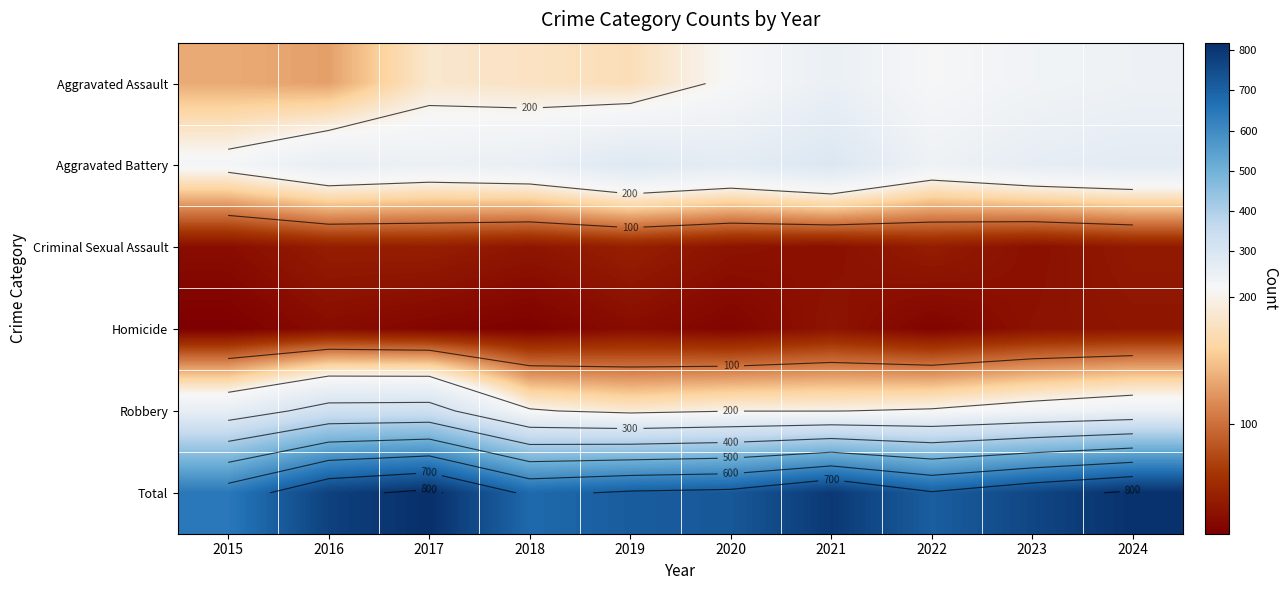

At which category is the sum across all series the highest?

2017